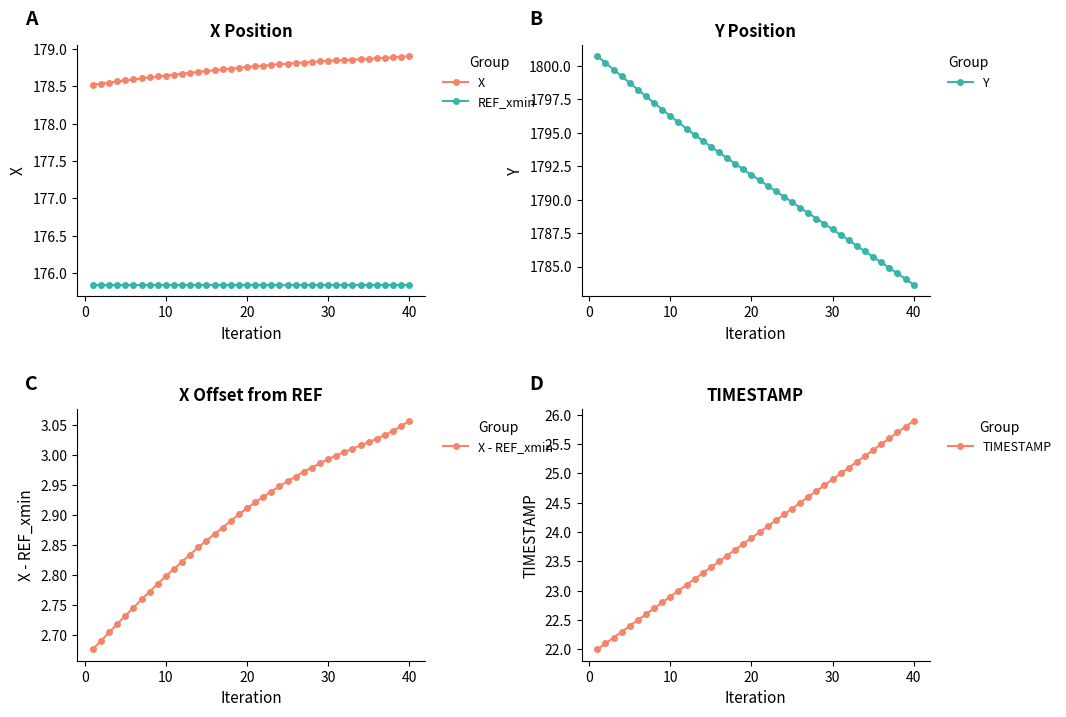

What is the sum of all REF_xmin values?

7033.8